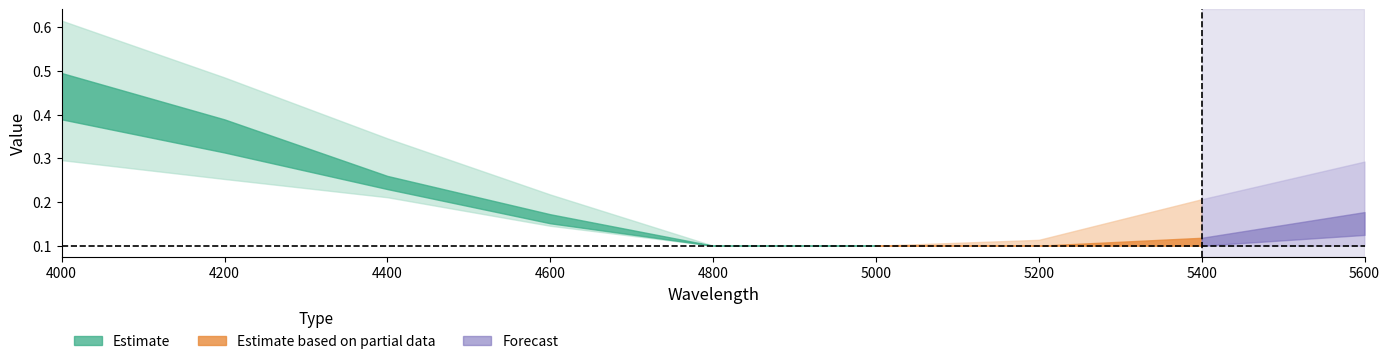

Reading left to right, transcribe all the data shown in this chart.

56: 0=0.6	1=0.5	2=0.3	3=0.2	4=0.1	5=0.1	6=0.1	7=0.2	8=0.3
121: 0=0.5	1=0.4	2=0.3	3=0.2	4=0.1	5=0.1	6=0.1	7=0.1	8=0.2
186: 0=0.4	1=0.3	2=0.2	3=0.2	4=0.1	5=0.1	6=0.1	7=0.1	8=0.1
251: 0=0.3	1=0.3	2=0.2	3=0.1	4=0.1	5=0.1	6=0.1	7=0.1	8=0.1